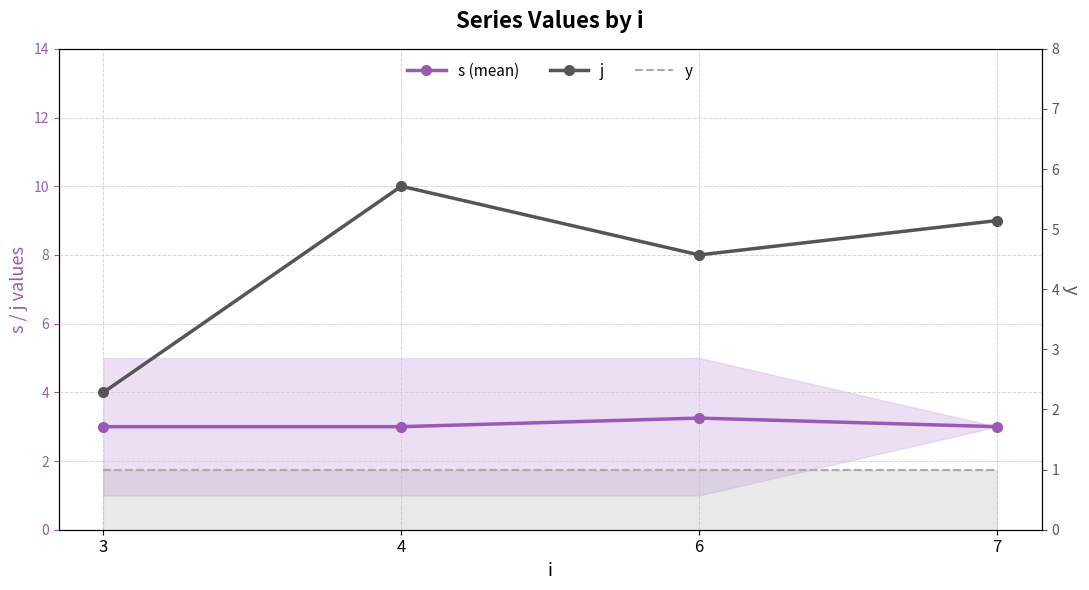

True or false: s (mean) and y cross at least once.

False